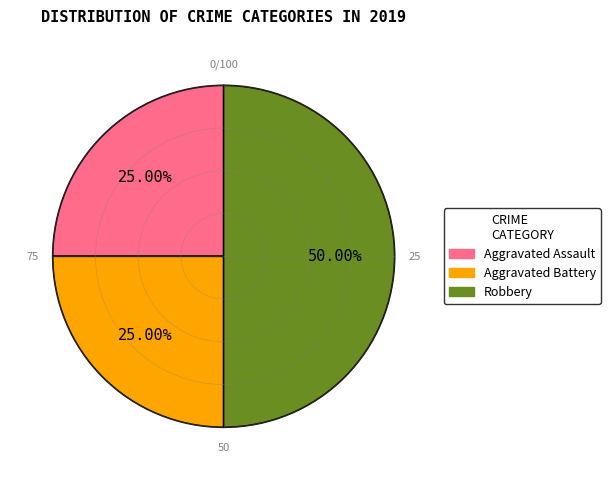

Which slice is the largest?

Robbery